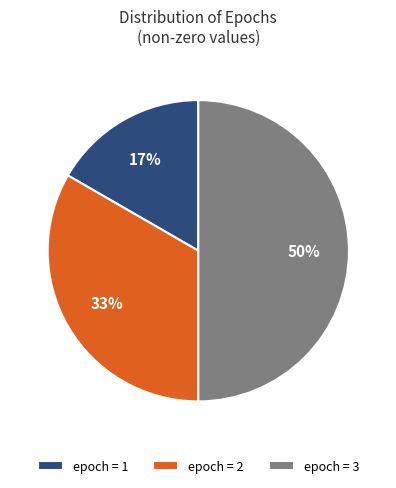

Rank the categories by value from lowest to highest.

epoch = 1, epoch = 2, epoch = 3